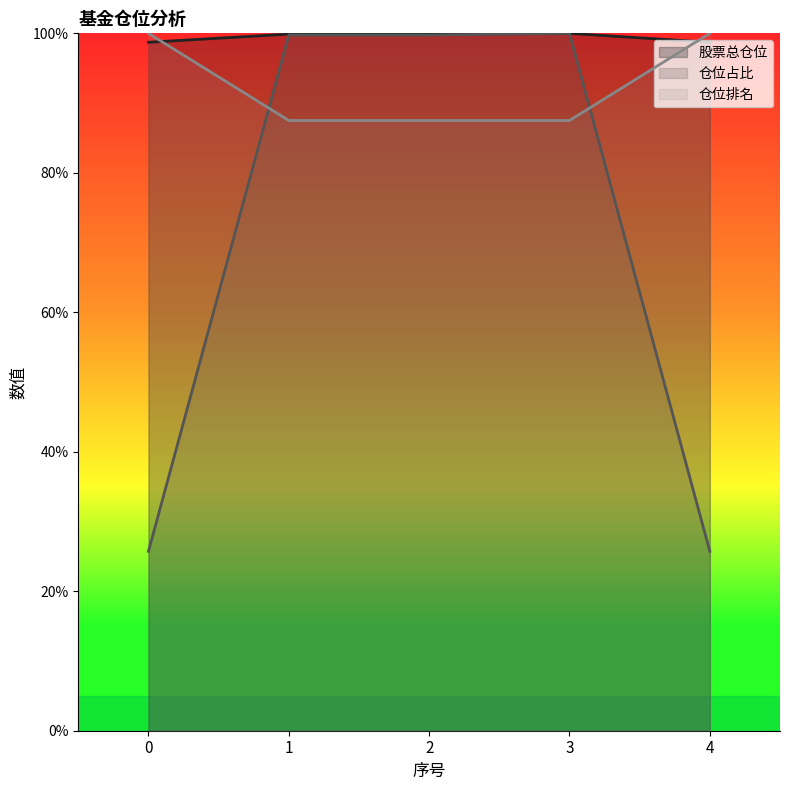

Rank the series by their average value, from lowest to highest.

仓位占比, 仓位排名, 股票总仓位